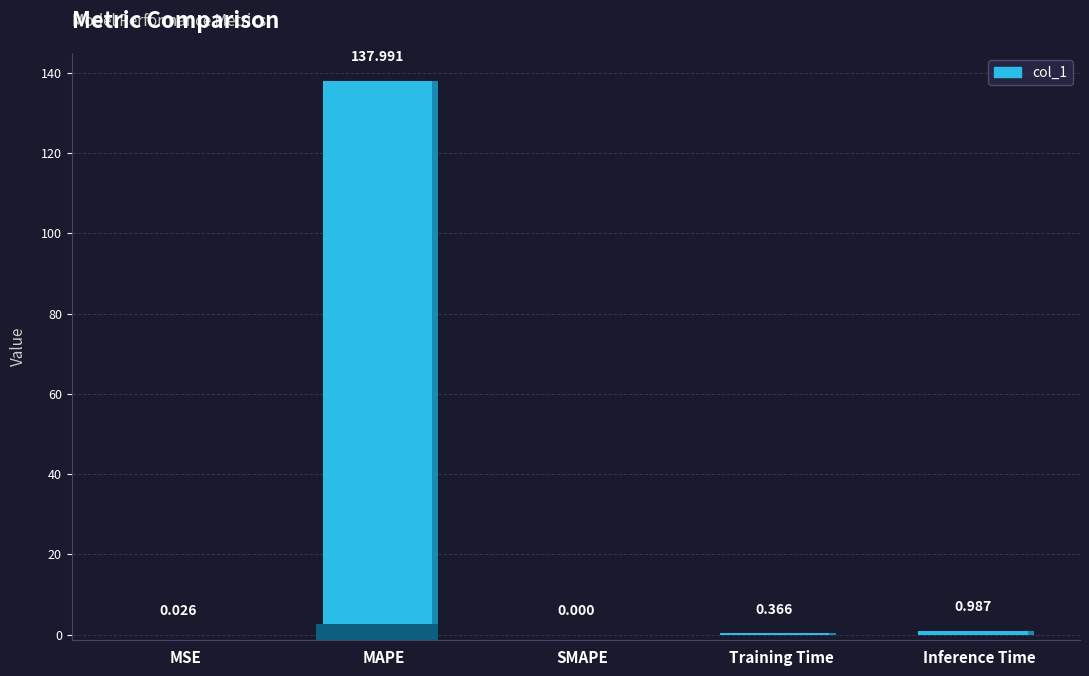

List the labels in order of value, smallest first.

SMAPE, MSE, Training Time, Inference Time, MAPE